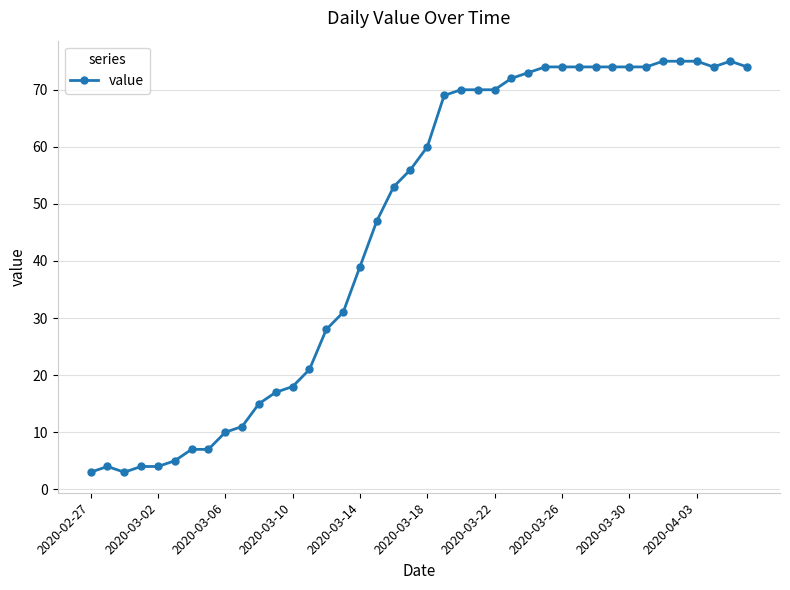

What is the difference between the maximum and second lowest values?

72